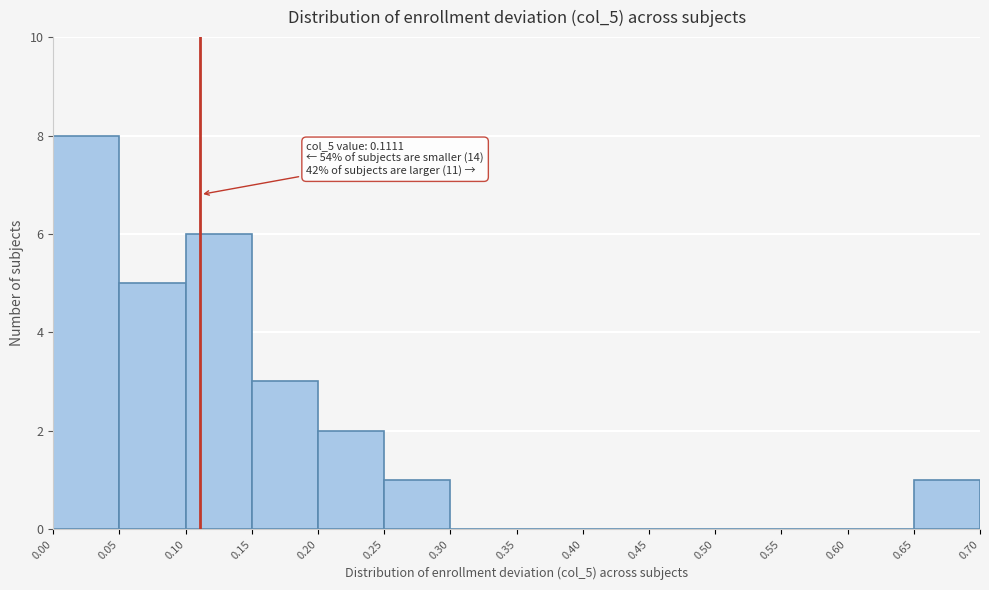

Which range on the x-axis has the tallest bar?

0.00 to 0.05